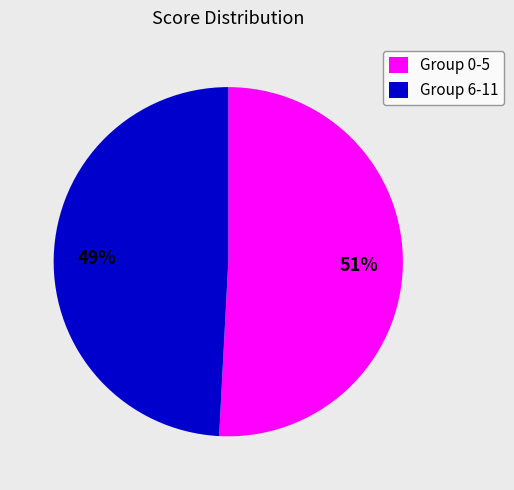

Do Group 6-11 and Group 0-5 together represent more than half of the pie?

Yes